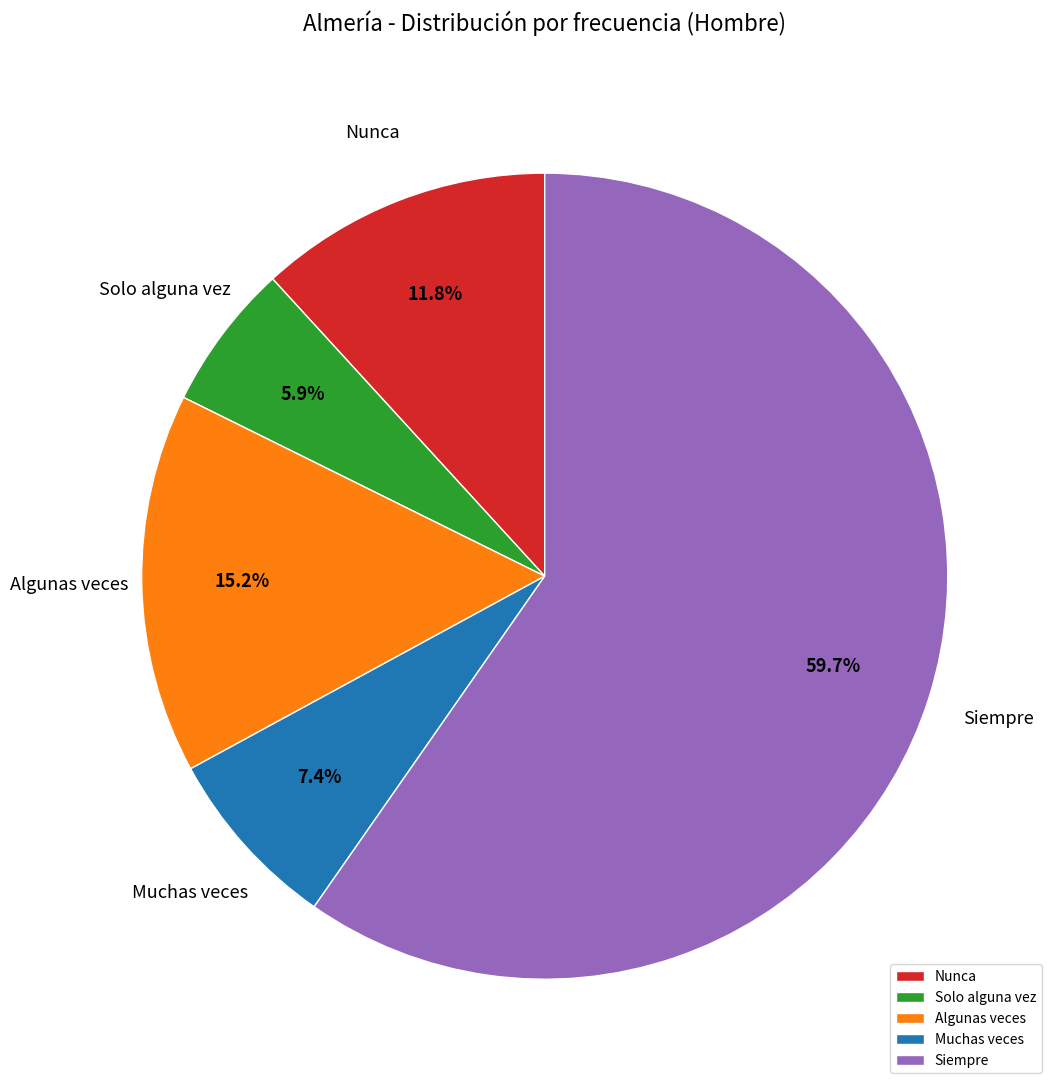

What percentage do Muchas veces and Solo alguna vez together represent?

13.3%